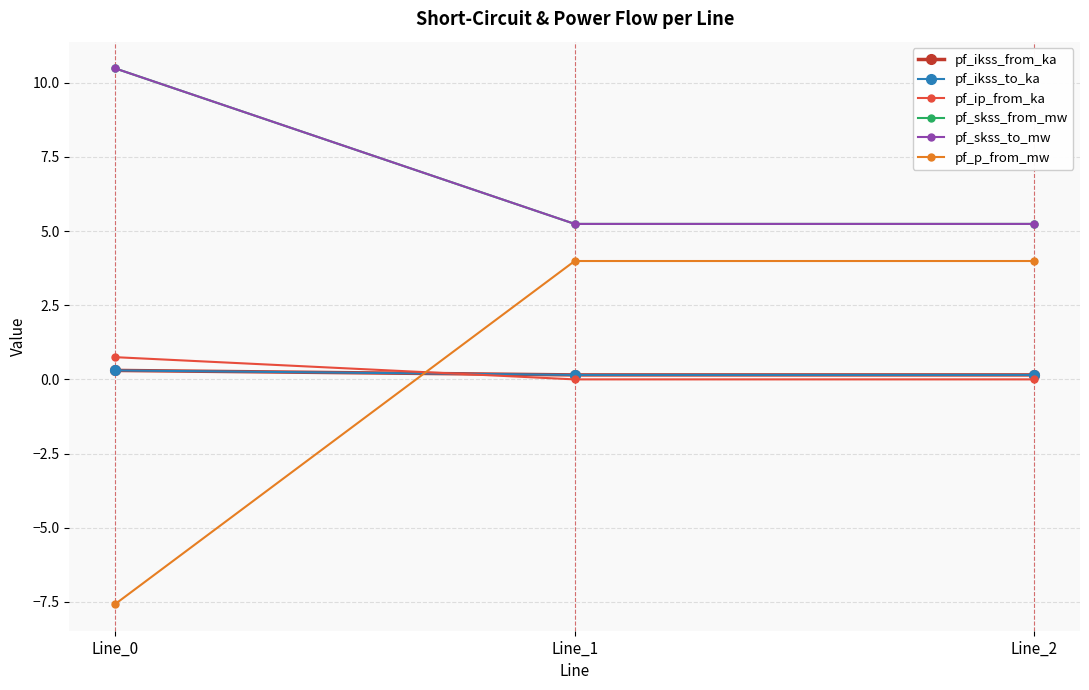

Is this an area chart (filled region under the line)?

No